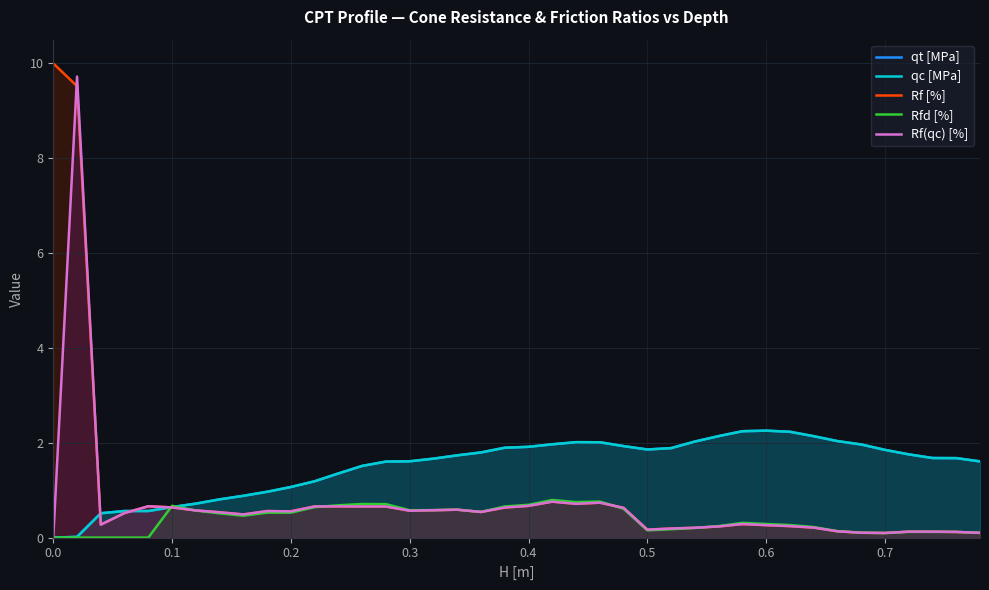

What is the maximum value for Rf [%]?

10.0